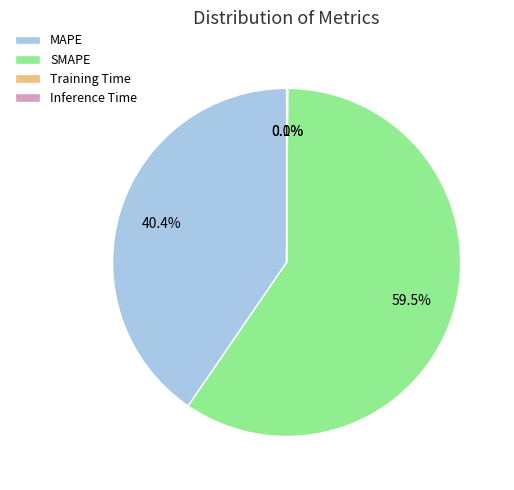

Which slice represents more than half of the pie?

SMAPE